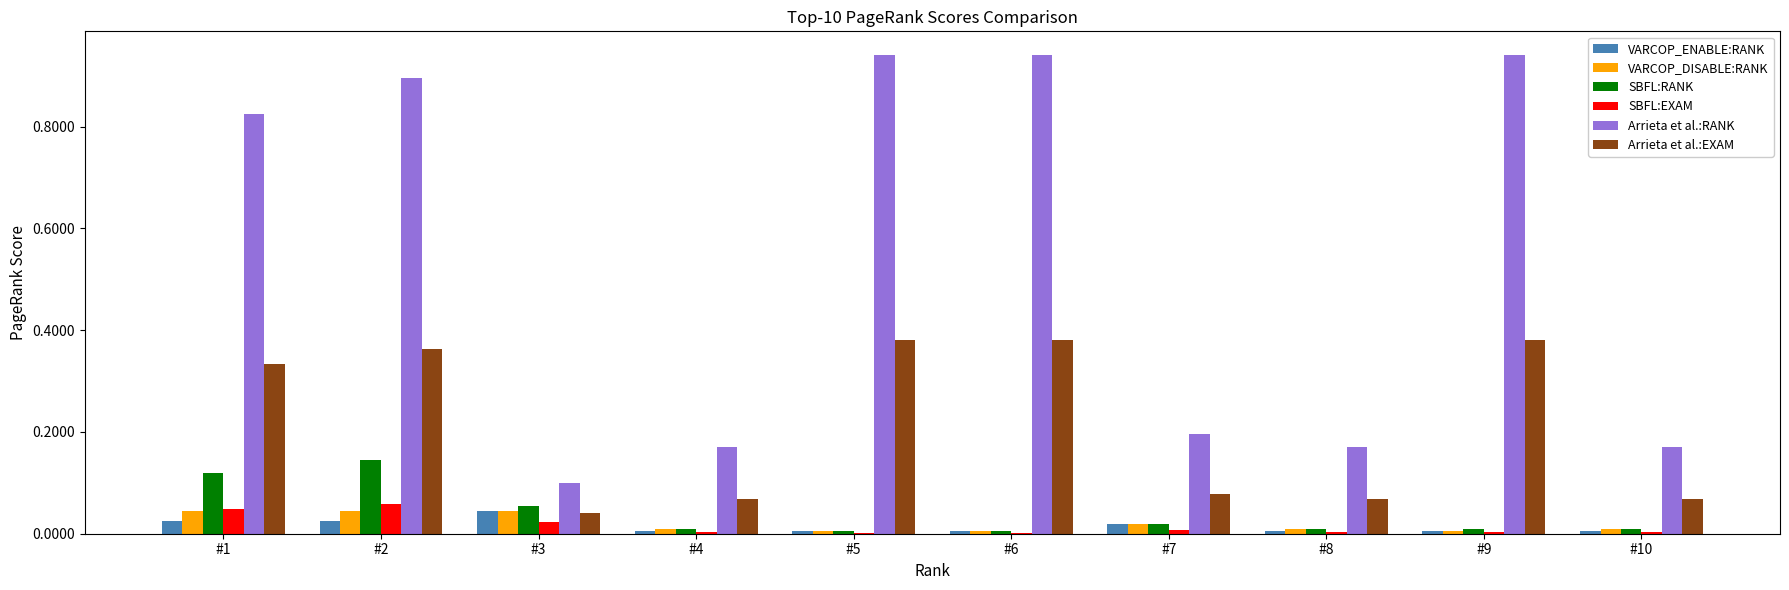

At which category is the sum across all series the highest?

#2